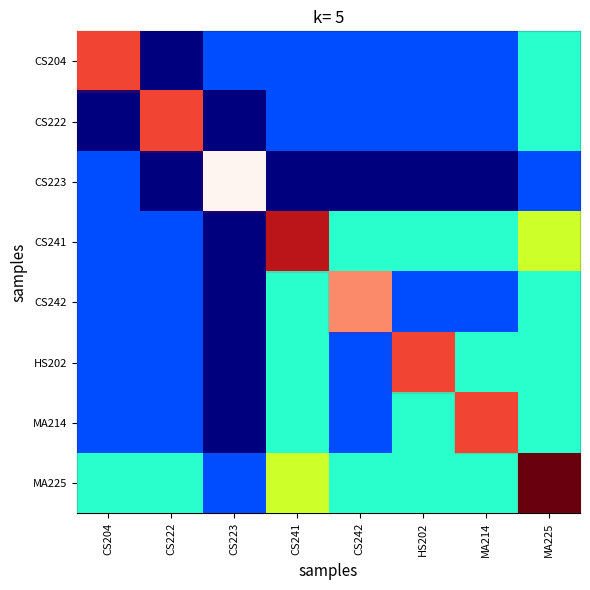

Is the value of HS202 at CS241 greater than the value of CS204 at CS204?

No